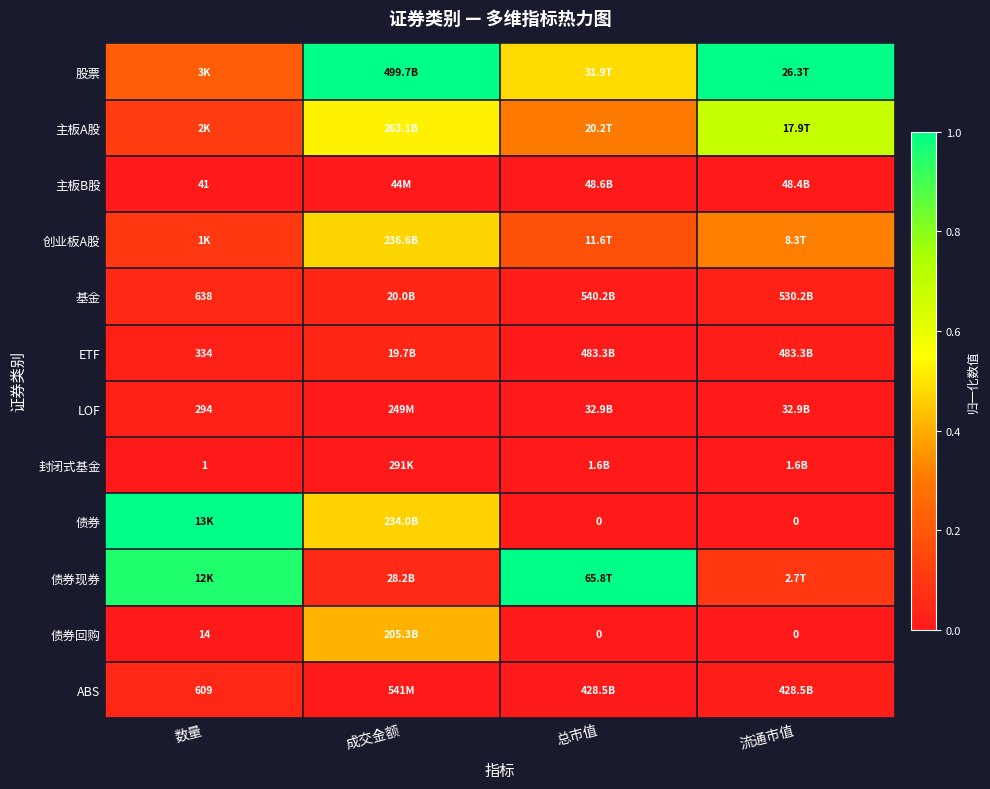

Which category has the highest value in the ETF series?

成交金额